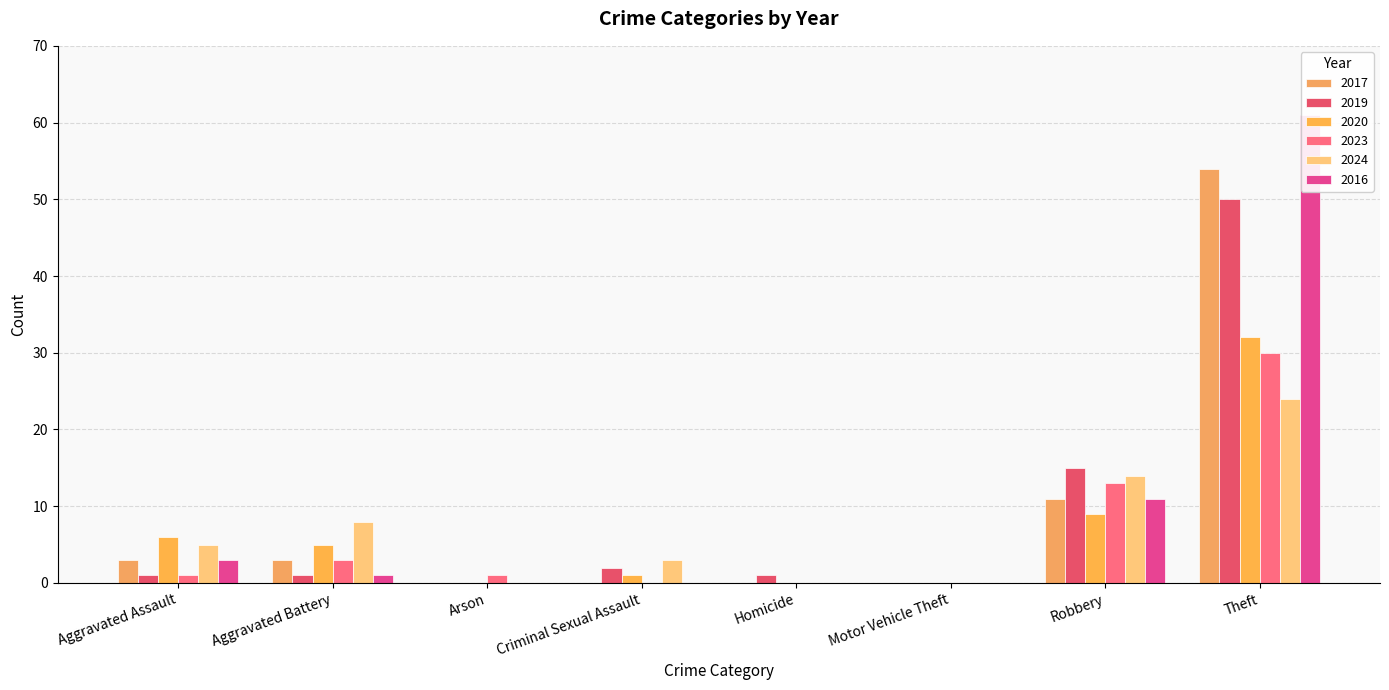

List the series in order of their peak value, highest first.

2016, 2017, 2019, 2020, 2023, 2024